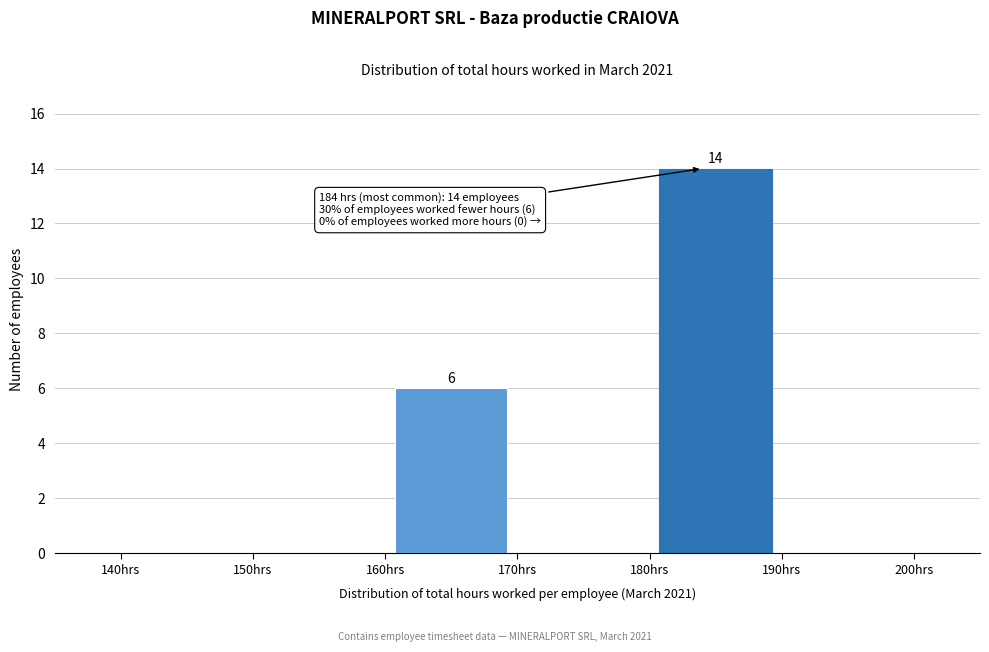

Over which range of the x-axis is the bar tallest?

180 to 190